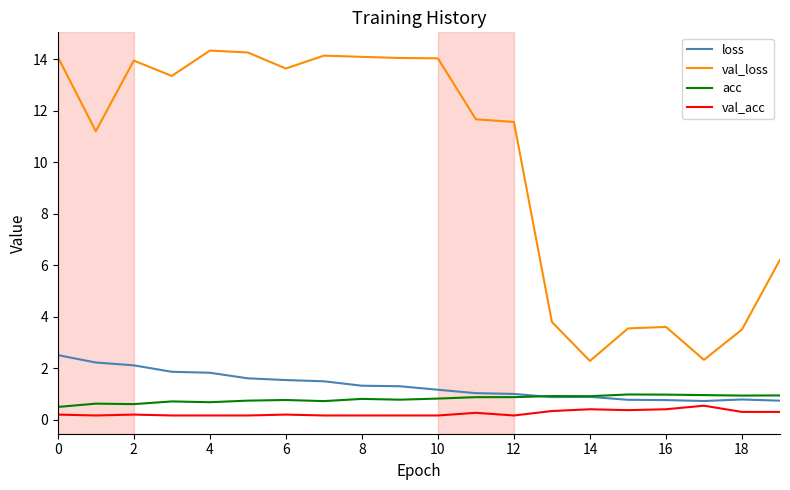

True or false: acc and val_acc intersect in this chart.

False